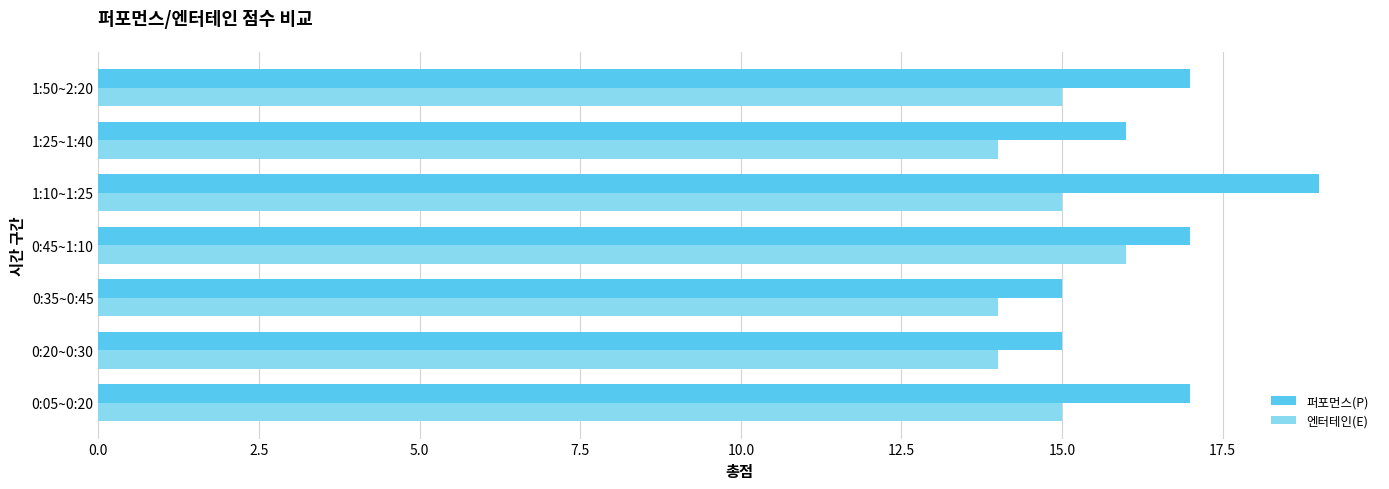

List the series in order of their overall mean, lowest first.

엔터테인(E), 퍼포먼스(P)